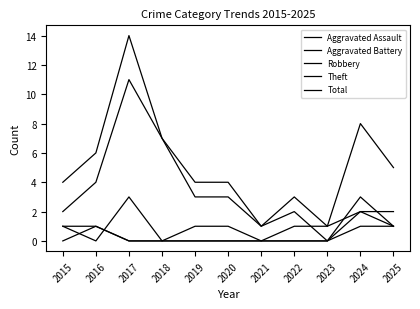

In Robbery, how many points are higher than both neighbors (excluding endpoints)?

1